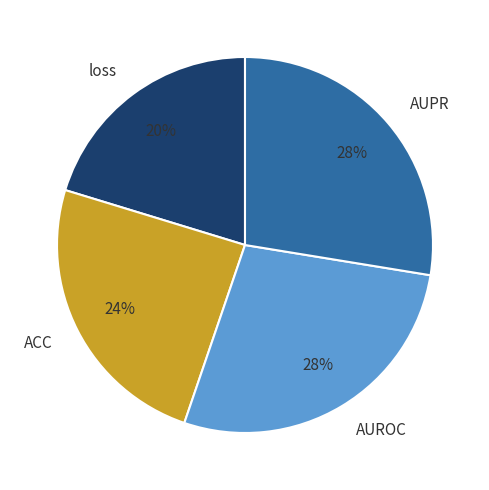

Is the sum of AUPR and AUROC greater than half?

Yes